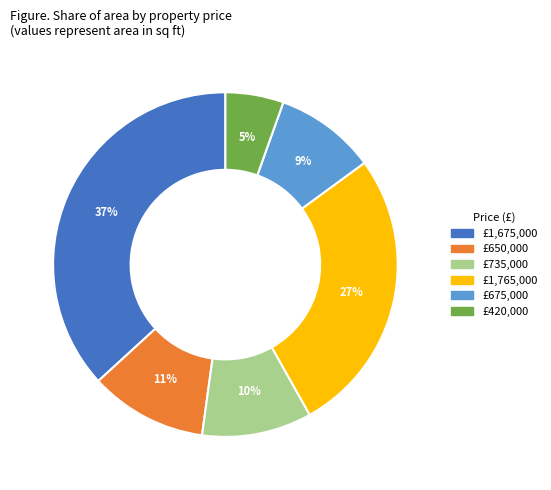

Is there a majority slice in this chart?

No